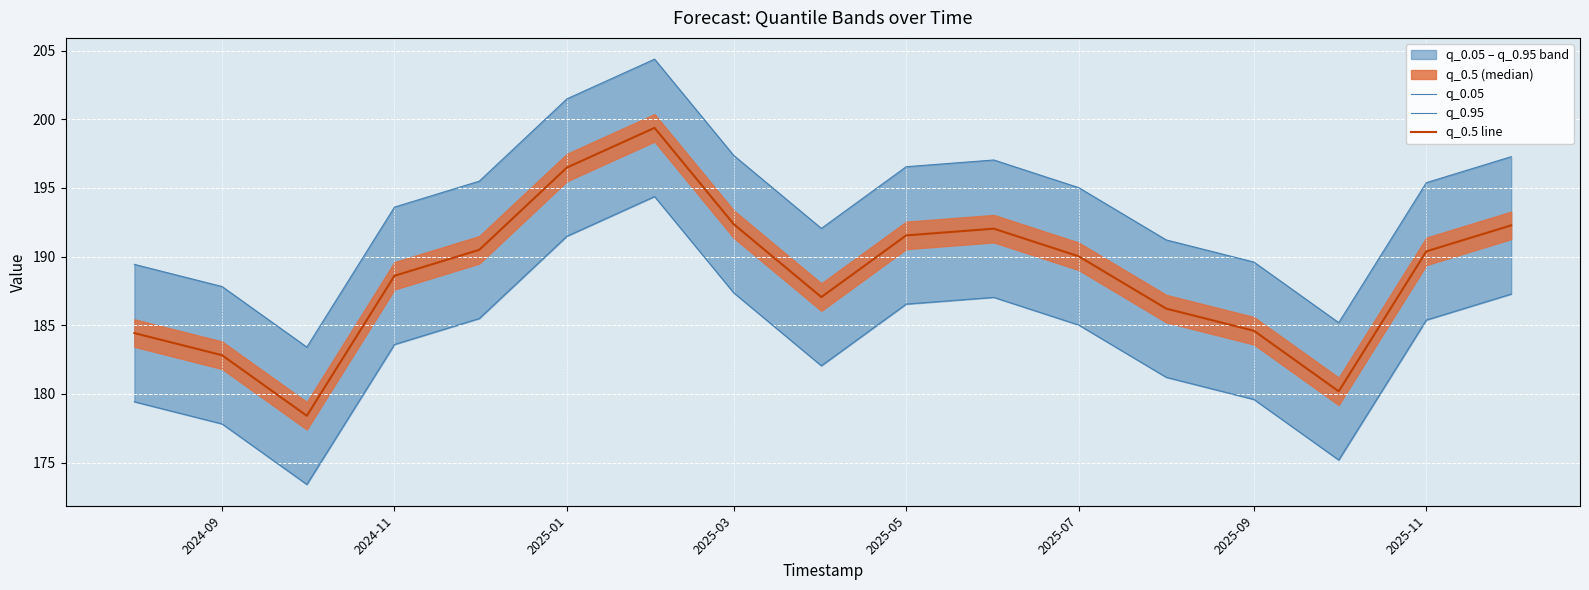

What is the maximum value for q_0.5 line?

199.4